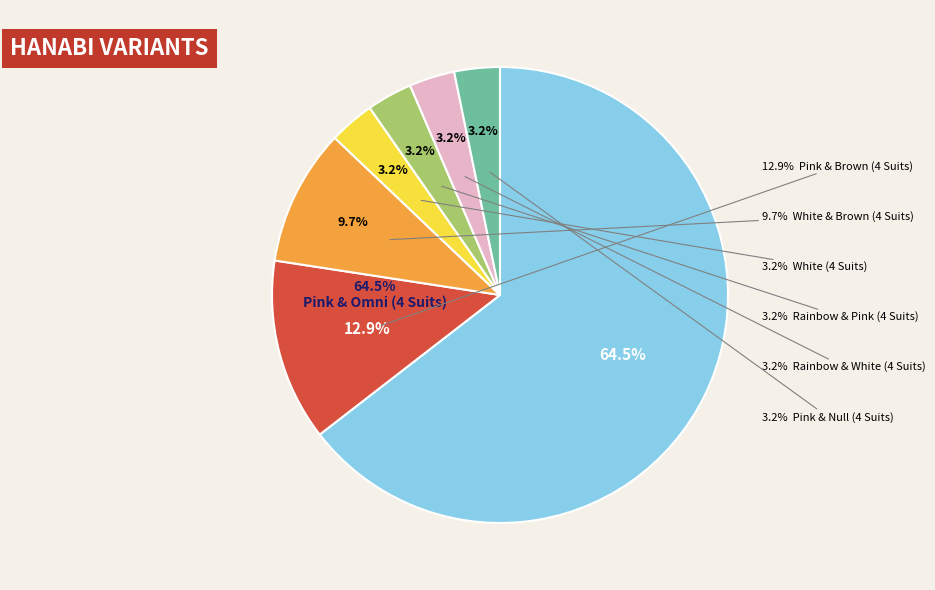

Rank the categories by value from highest to lowest.

Pink & Omni (4 Suits), Pink & Brown (4 Suits), White & Brown (4 Suits), White (4 Suits), Rainbow & Pink (4 Suits), Rainbow & White (4 Suits), Pink & Null (4 Suits)